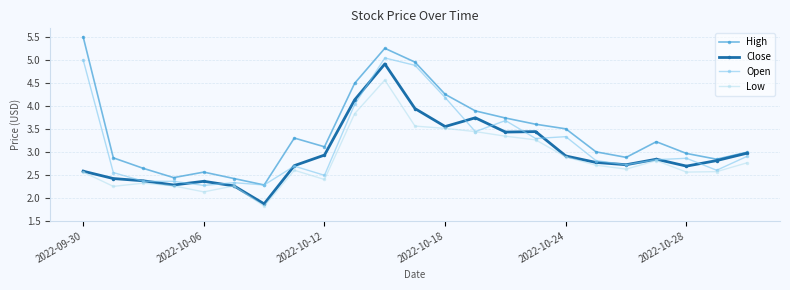

What is the greatest value displayed?

5.5